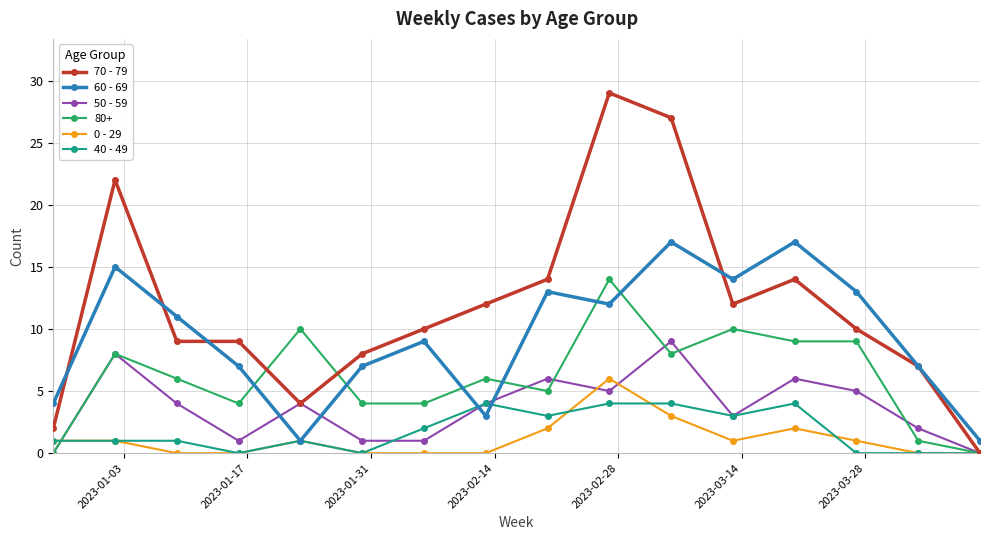

Which series has the widest spread of values?

70 - 79